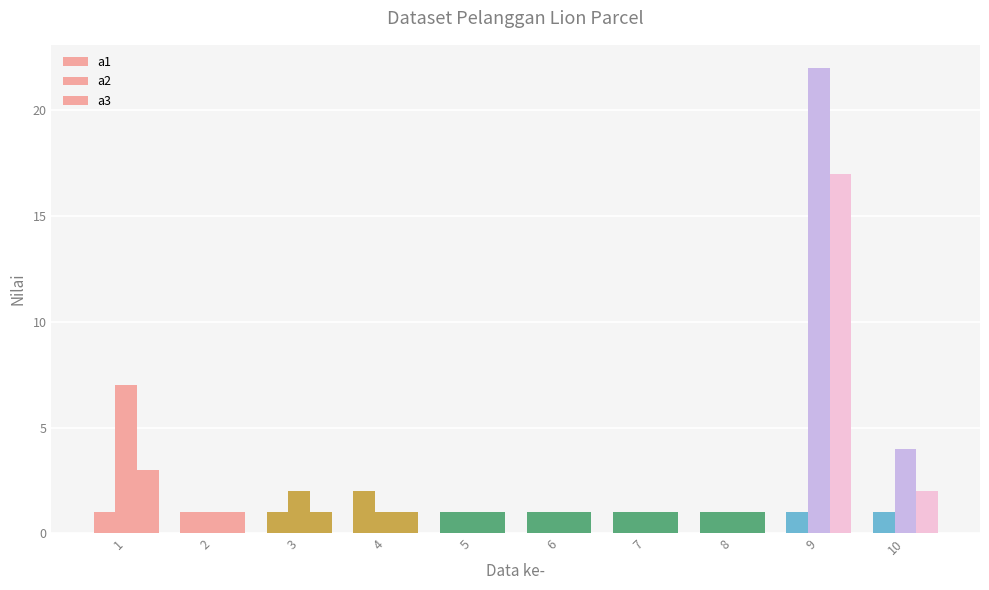

Which label corresponds to the smallest value in the chart?

1